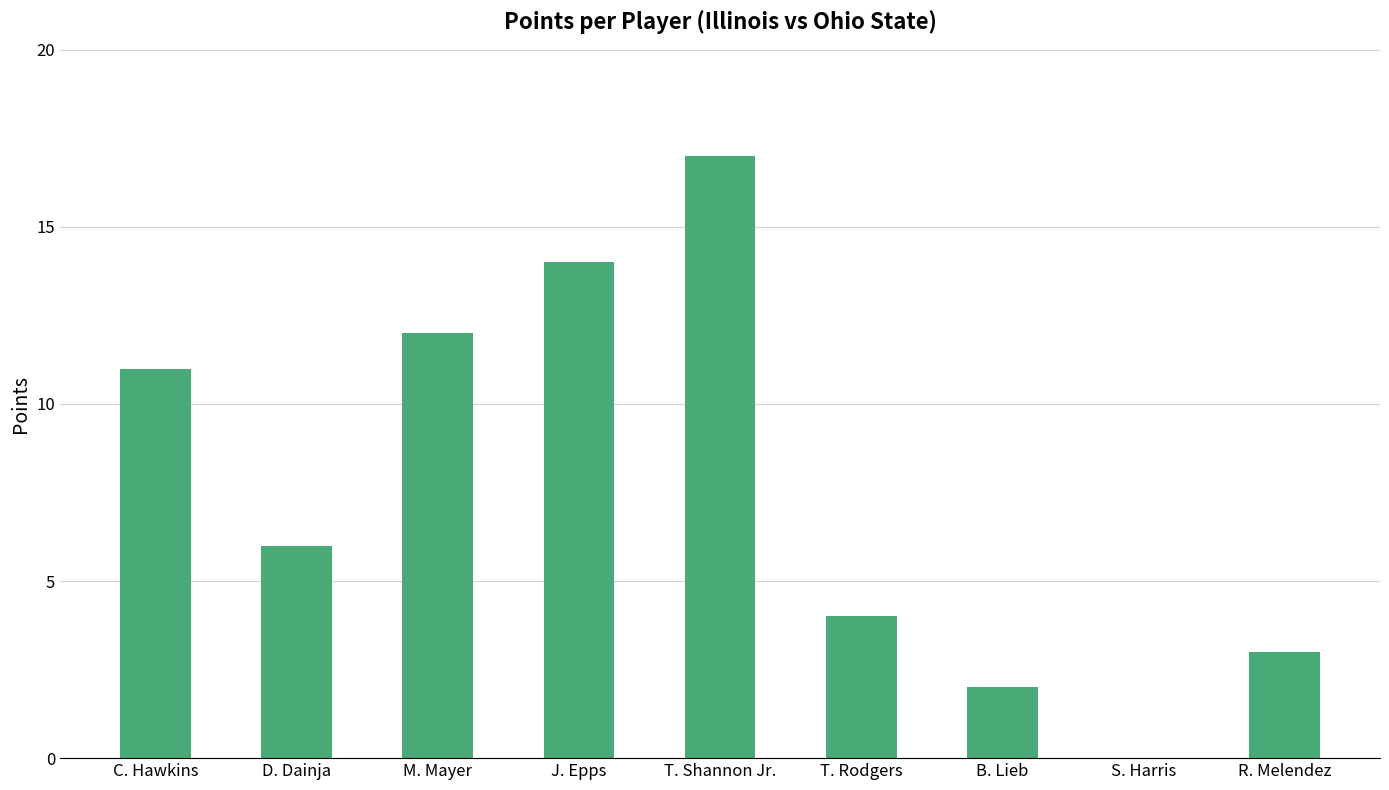

Is it true that the value at B. Lieb is 2?

True